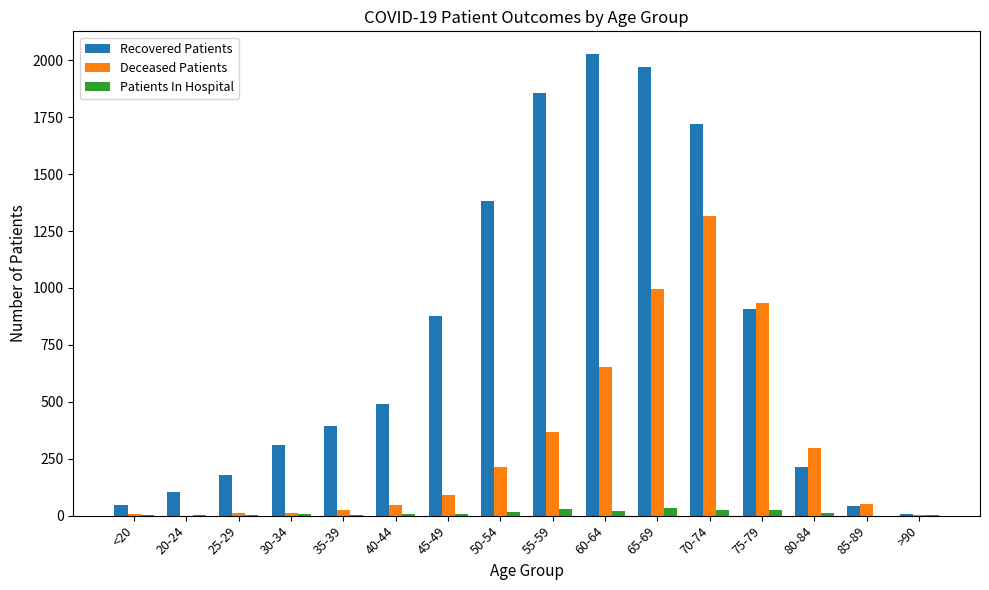

At which category does the chart reach its peak across all series?

60-64